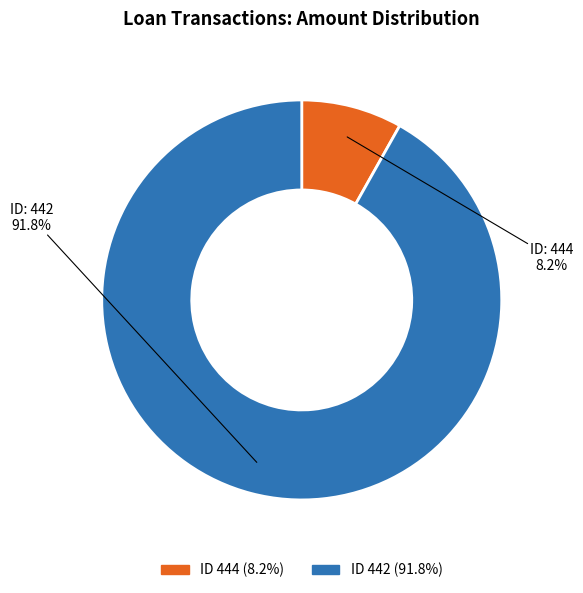

Is there any slice that represents more than half of the pie?

Yes